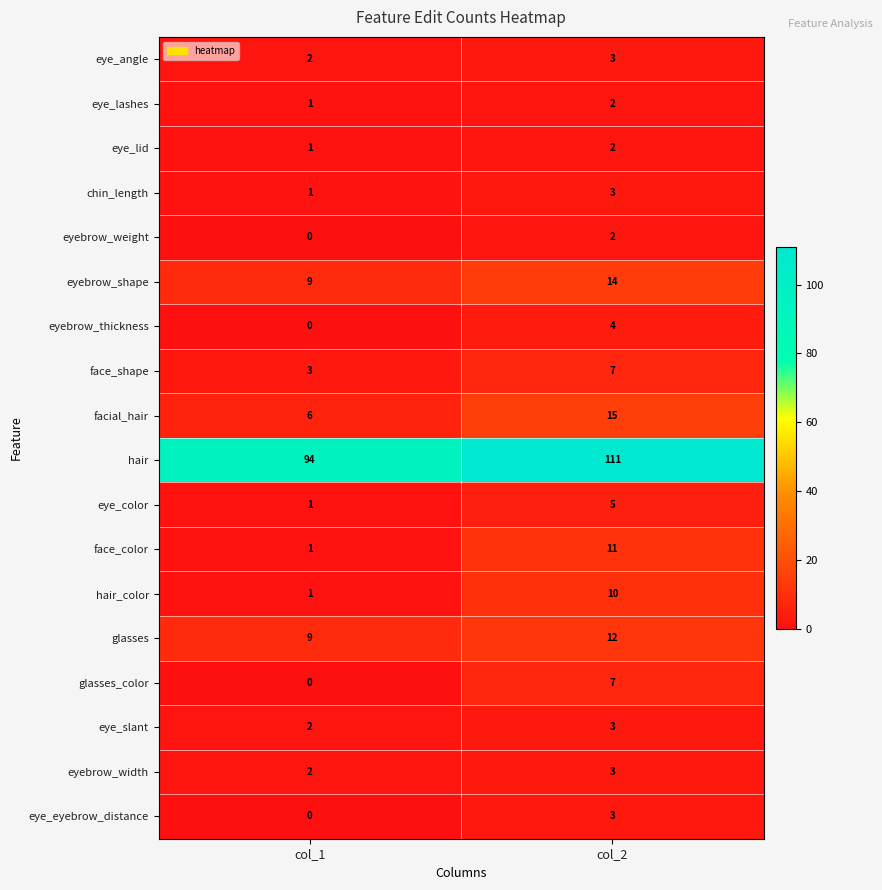

List the labels in order of face_shape value, largest first.

col_2, col_1